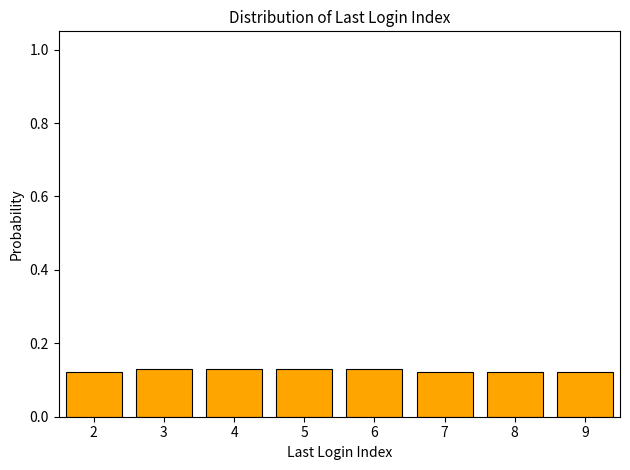

What is the sum of all values?

1.0